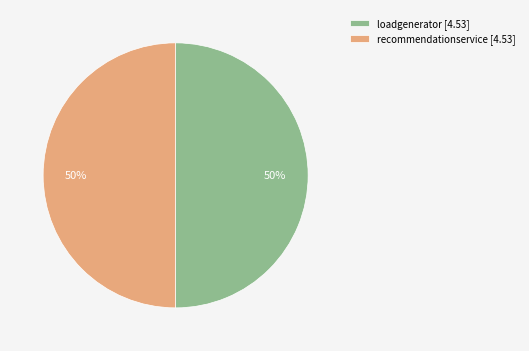

To the nearest percent, what is the average slice percentage?

50%